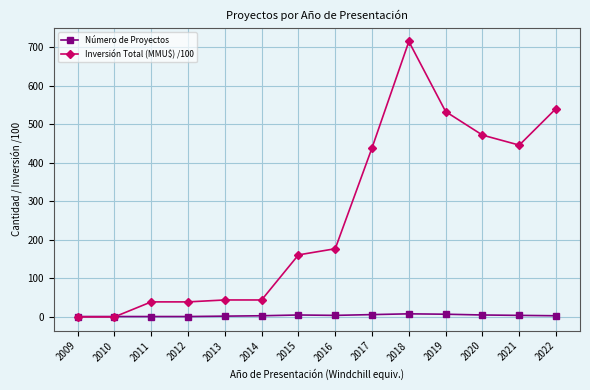

How many lines are shown in the chart?

2